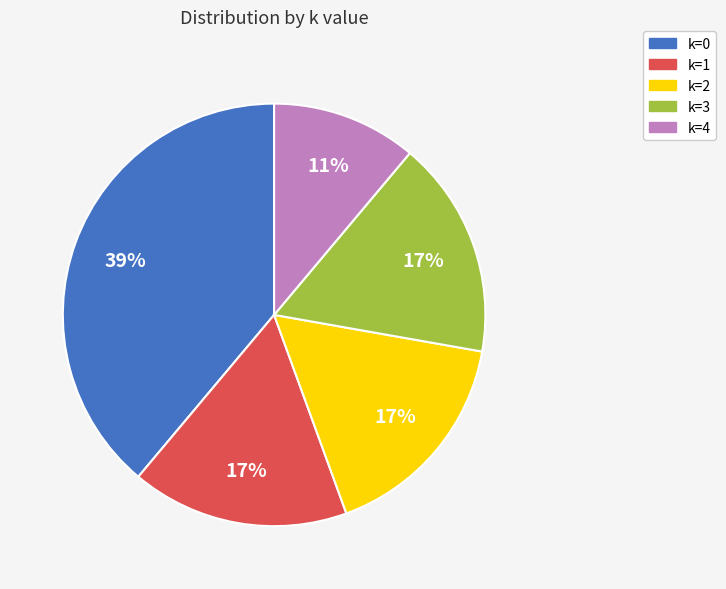

How many segments does this pie chart have?

5